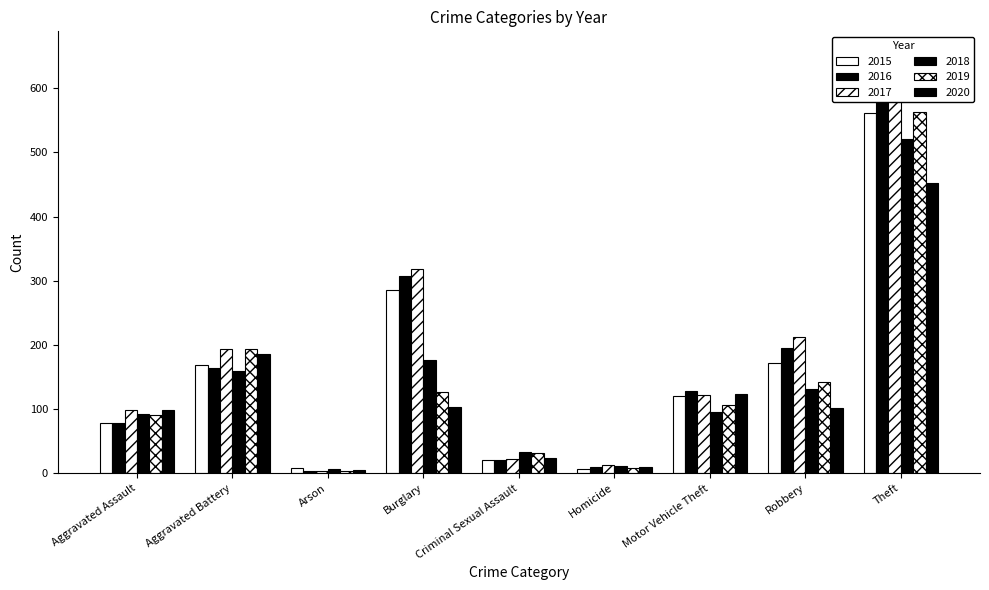

At which label does 2019 reach its minimum?

Arson